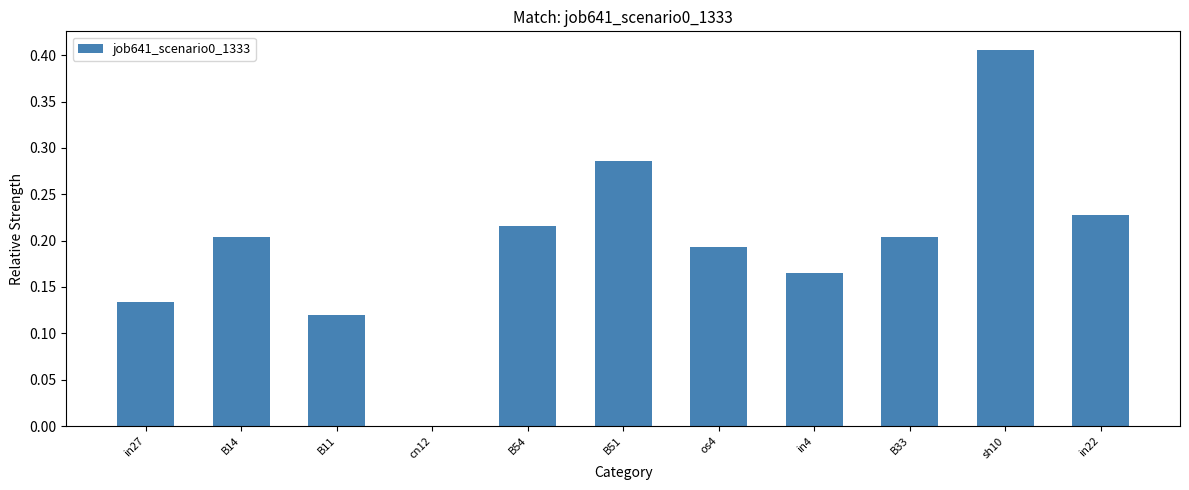

Are the bars horizontal?

No